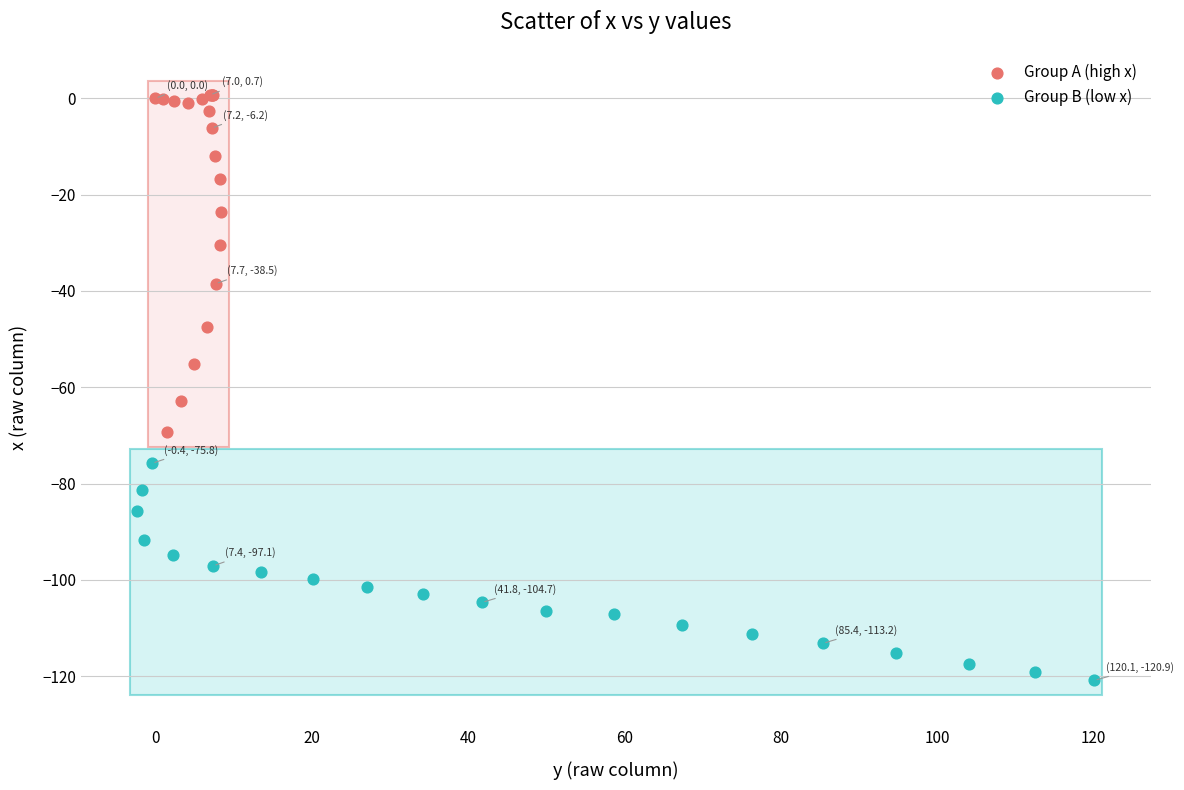

What are all the series names shown in the legend?

Group A (high x), Group B (low x)